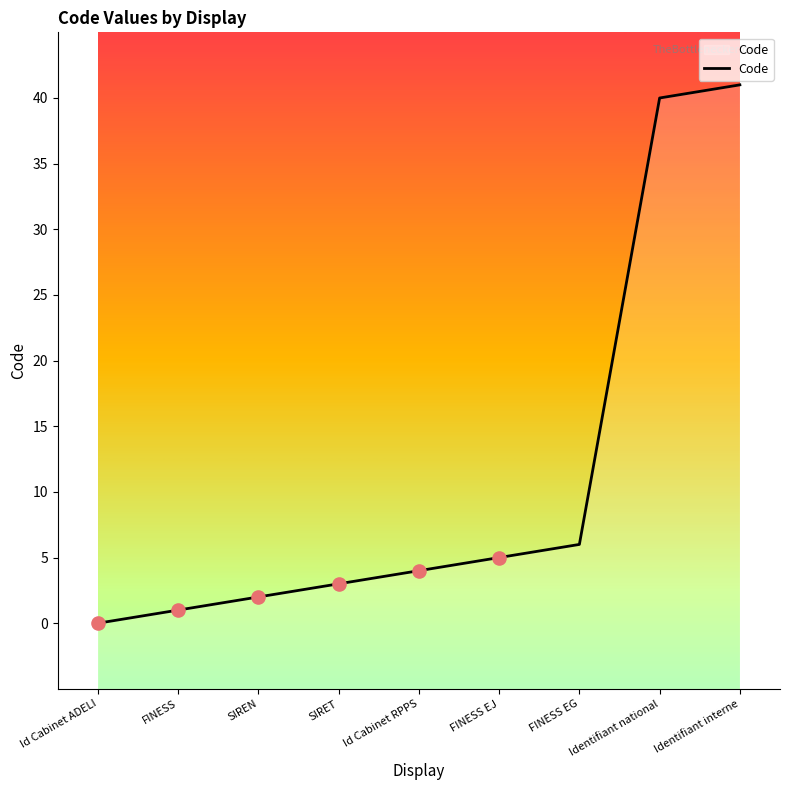

Approximately how many times larger is the value at Id Cabinet RPPS compared to FINESS EG?

0.7